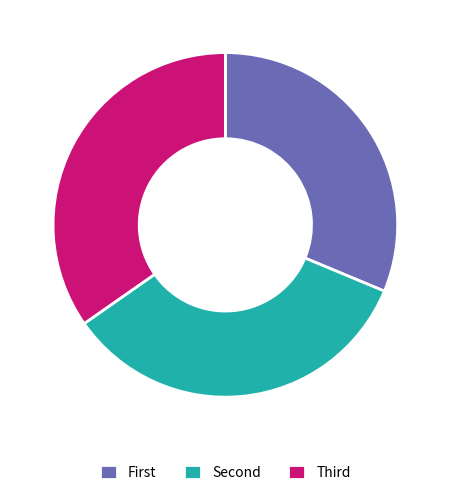

Which category has the smallest portion of the pie?

First